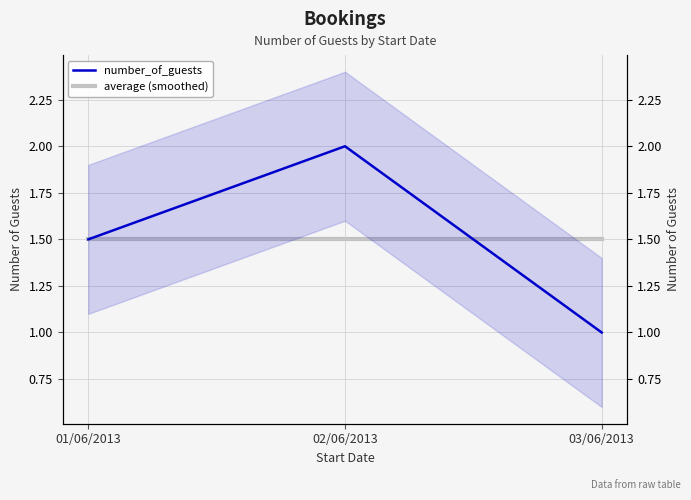

Which series has the largest range (max minus min)?

number_of_guests